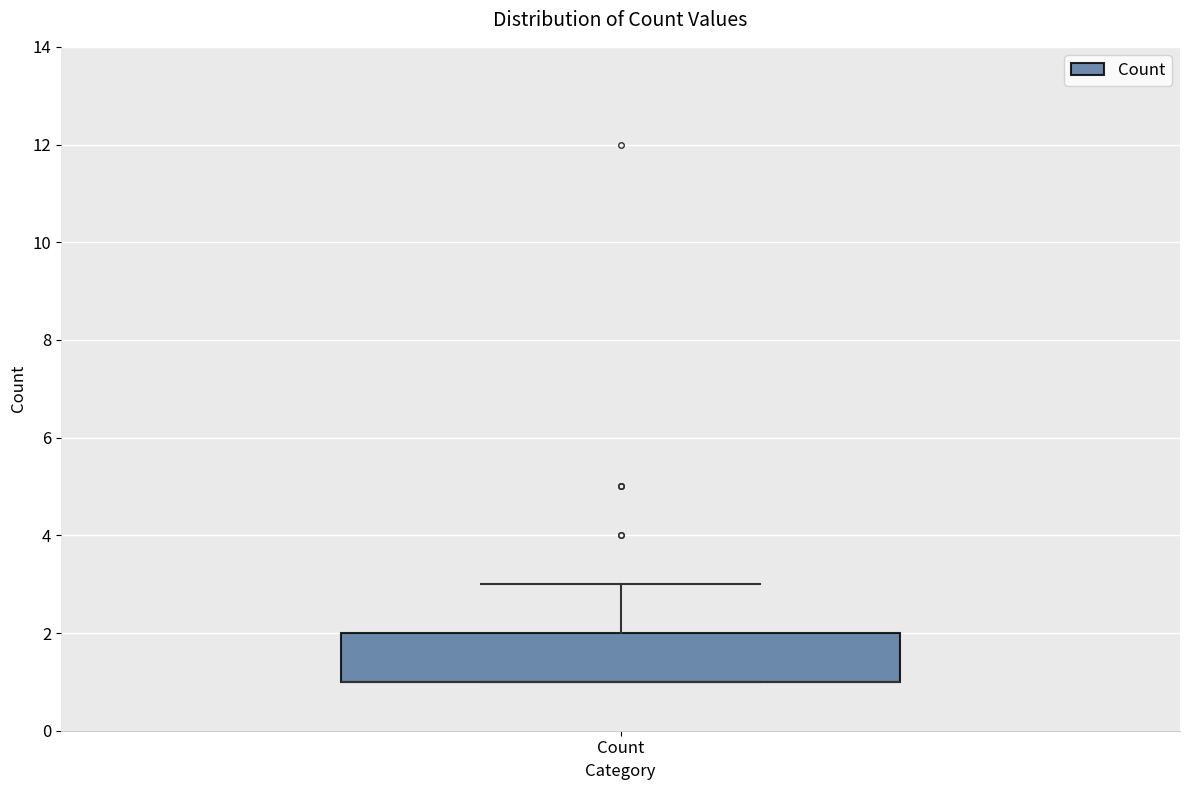

Transcribe this box plot: give where the median line is, the range the box spans, and where the two whiskers end, as read against the y-axis. The values are not printed on the chart, so give them approximately, as read against the axis.

median 1 (drawn on the box's lower edge), box 1 to 2, whiskers 1 to 3